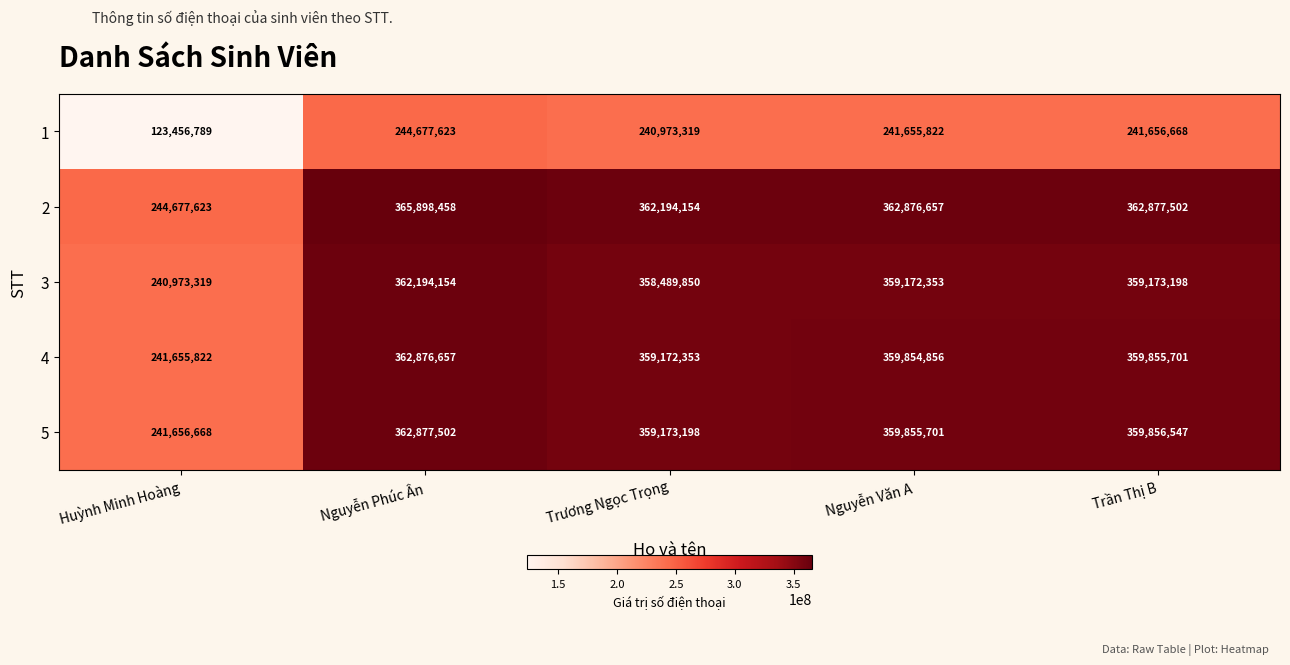

Rank the series by their maximum value, from highest to lowest.

2, 5, 4, 3, 1